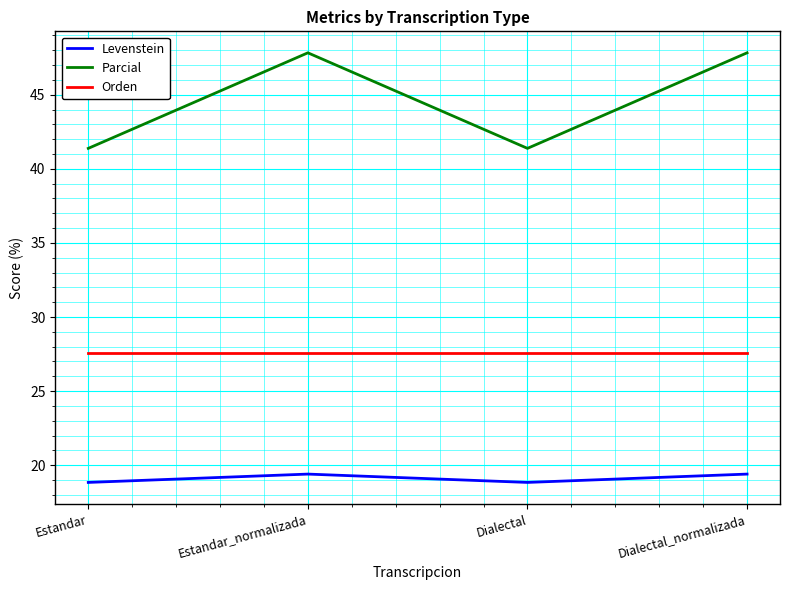

Where does the Levenstein series first go above 19?

Estandar_normalizada